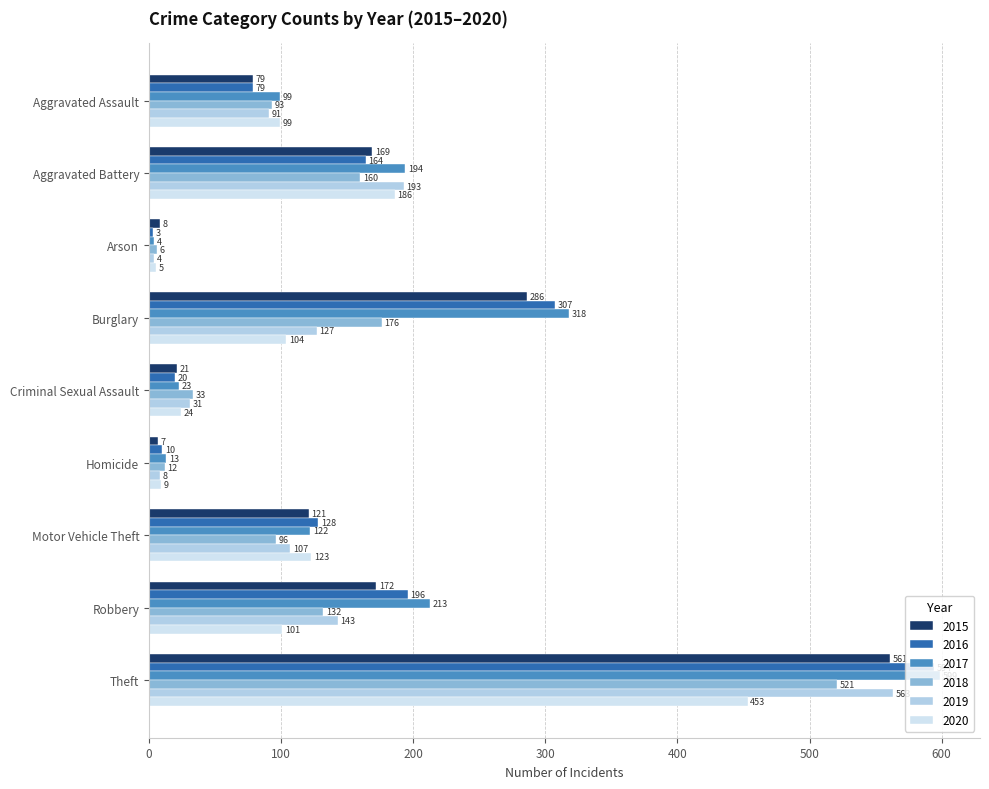

True or false: 2019 has a value of 67 at Robbery.

False